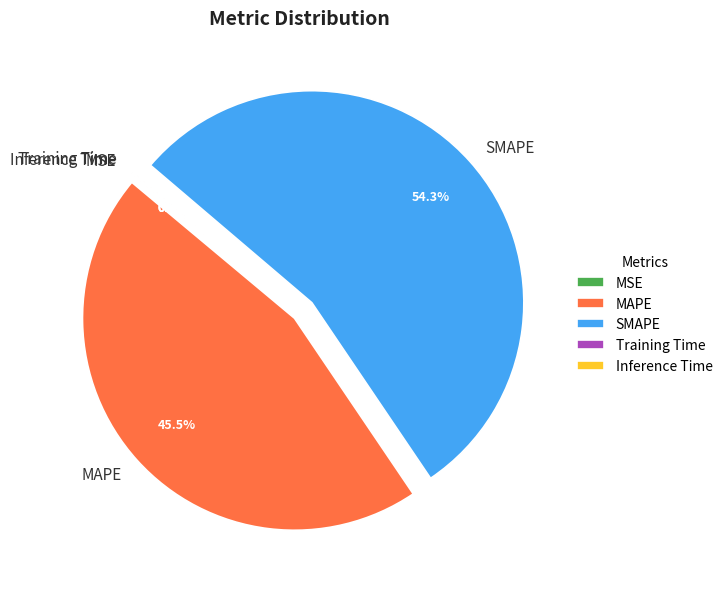

The SMAPE slice represents 39% of the pie. True or false?

False